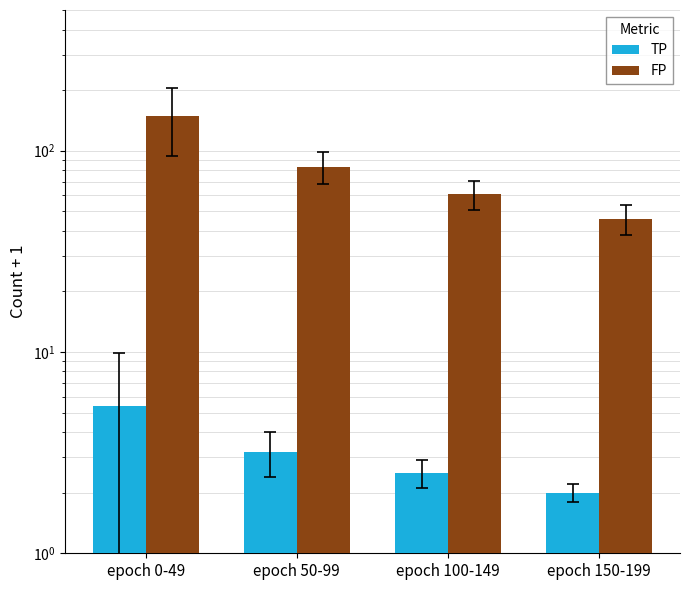

At which label is TP closest to 3?

epoch 50-99